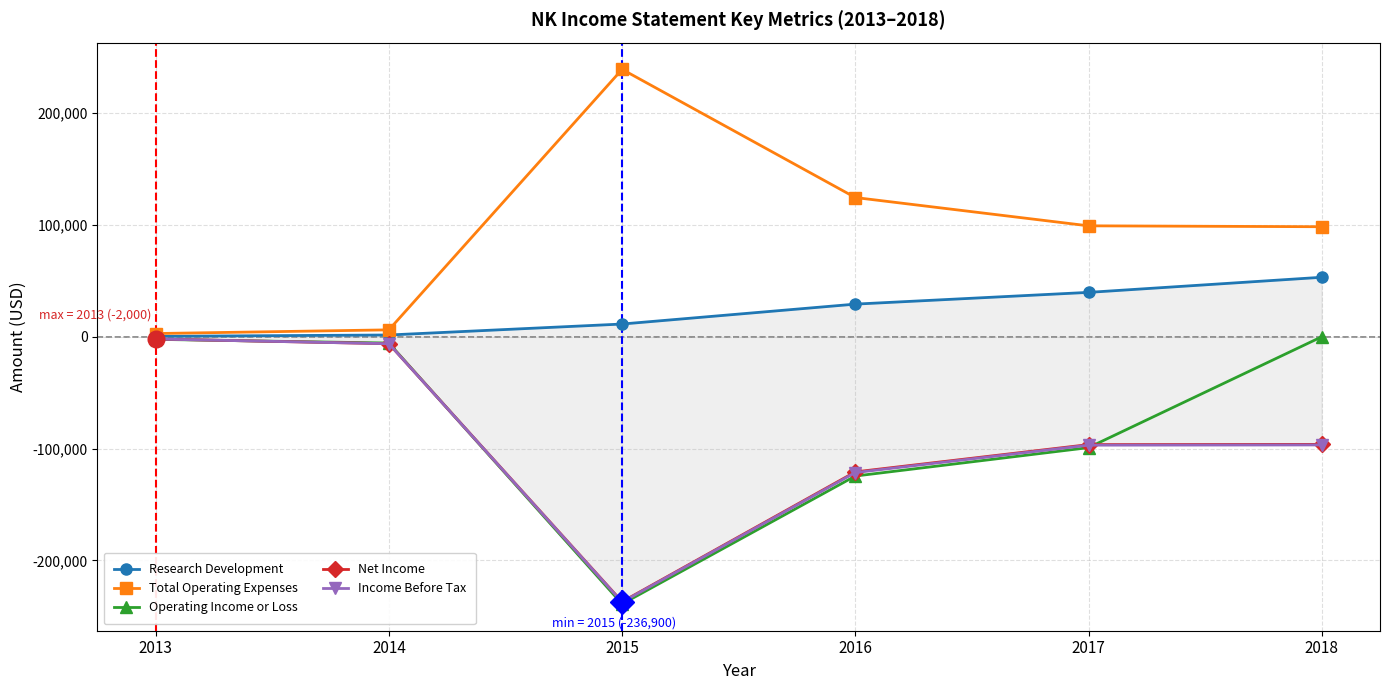

Reading left to right, transcribe all the data shown in this chart.

Research Development: 400	1600	11400	29200	39700	53200
Total Operating Expenses: 2900	6200	239100	124500	99200	98400
Operating Income or Loss: -2300	-5600	-238900	-124500	-99100	0
Net Income: -2000	-6200	-236900	-120800	-96400	-96200
Income Before Tax: -2000	-6200	-237200	-121400	-96900	-96700